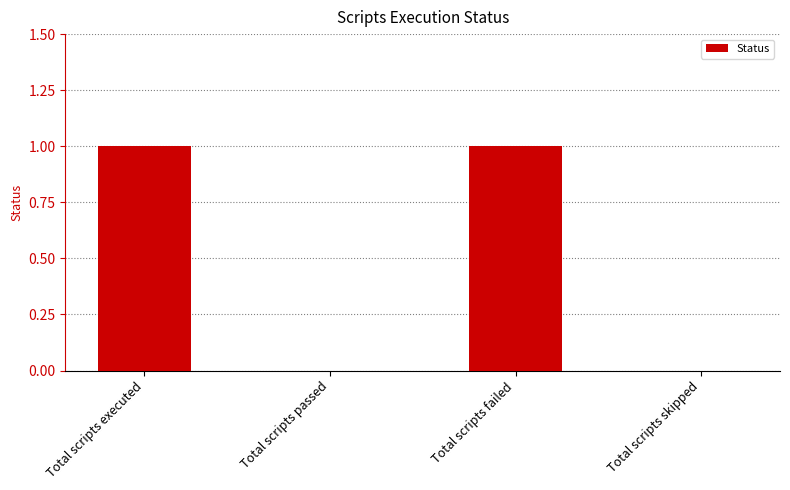

What is the ratio of the value at Total scripts executed to the value at Total scripts failed?

1.0